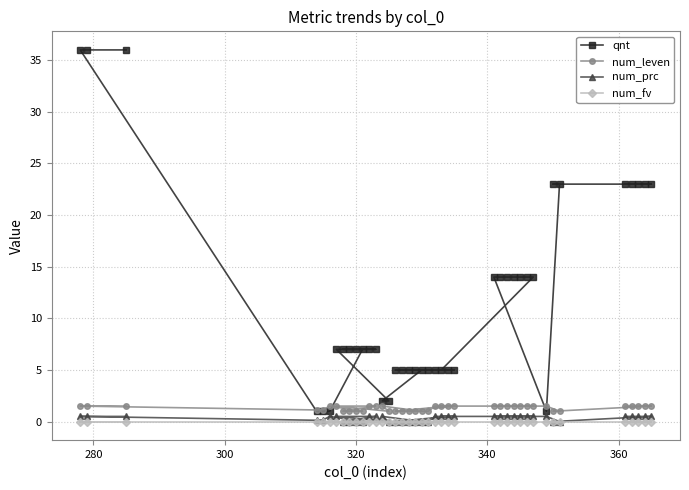

How many series are shown in this chart?

4